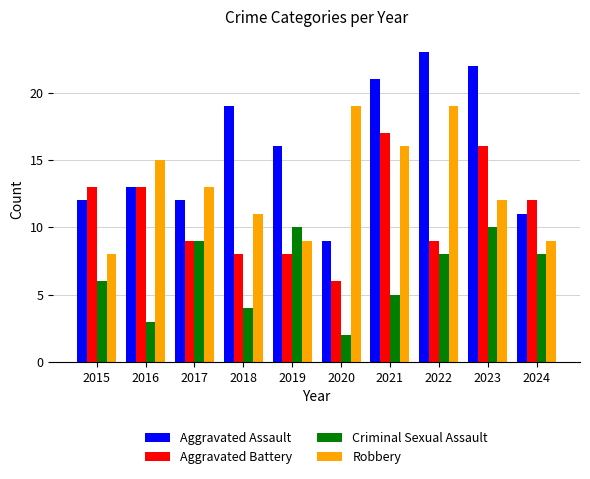

Where does the Aggravated Assault series first go above 16?

2018